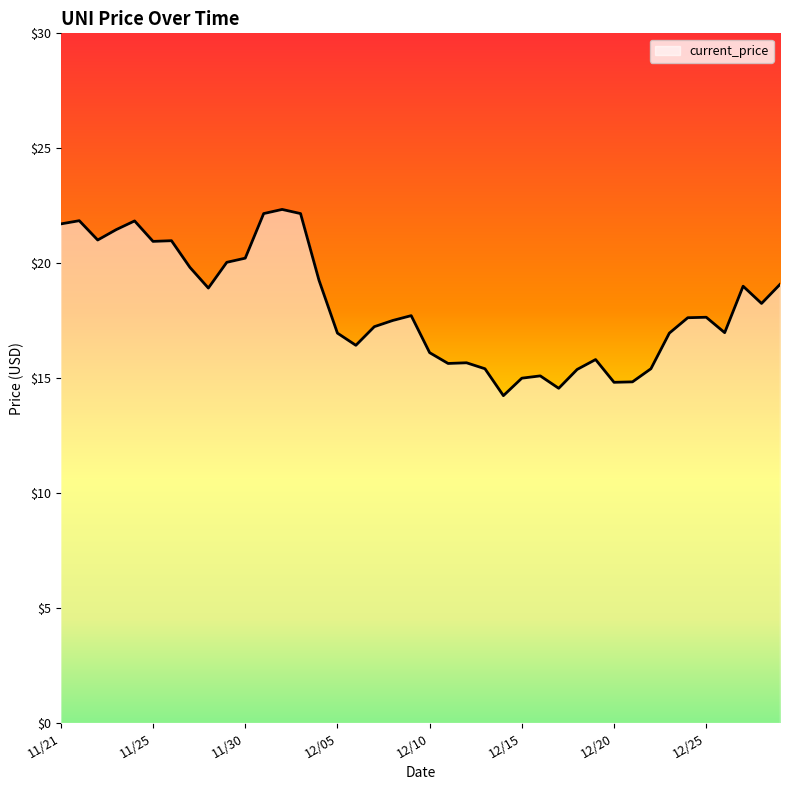

How many categories are shown in the chart?

40